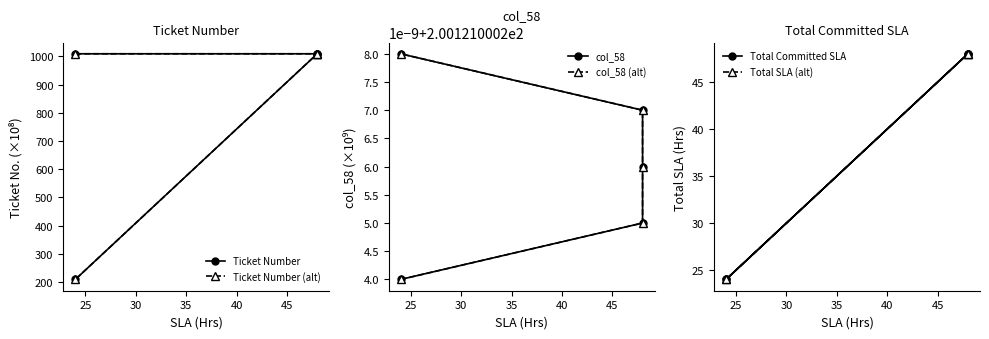

What is the maximum value for Total Committed SLA?

48.0